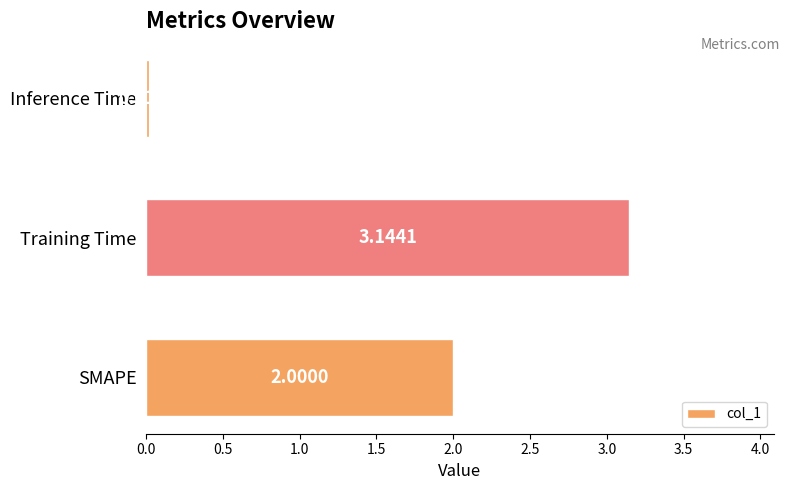

At which category does the chart reach its minimum across all series?

Inference Time